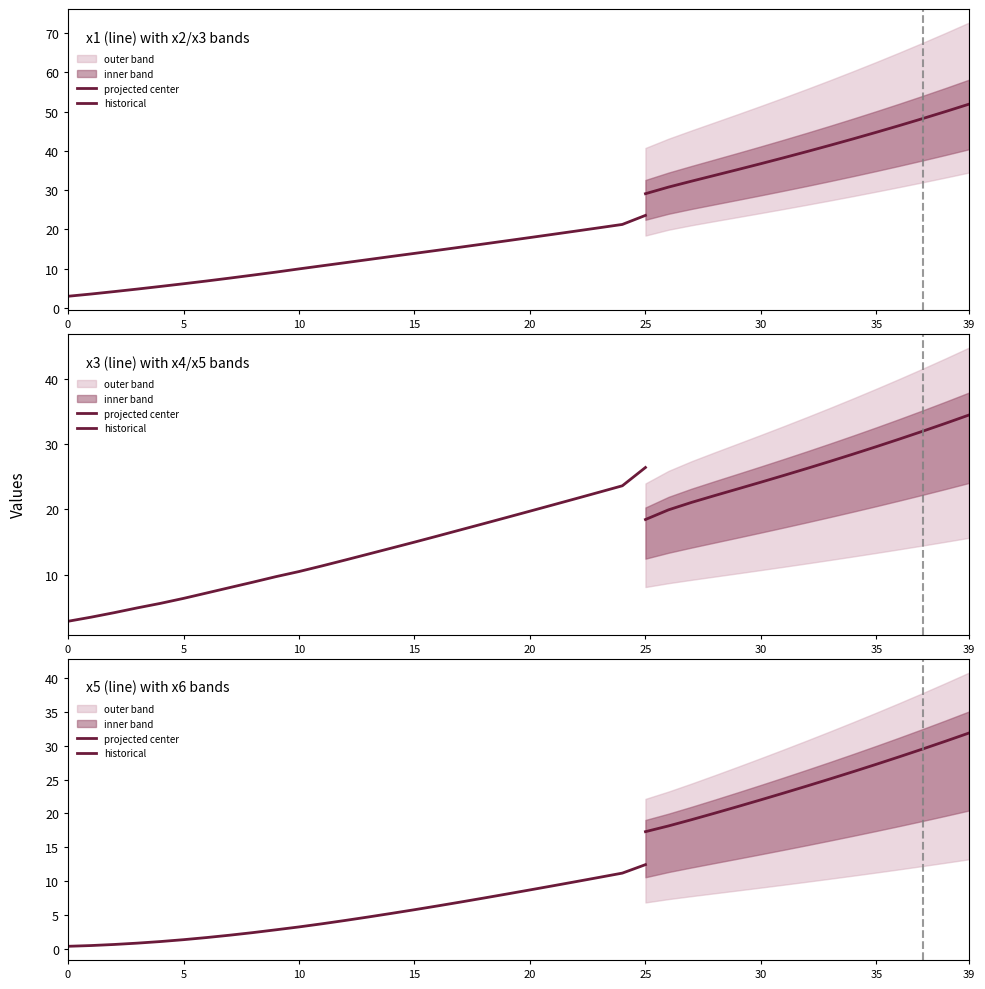

True or false: x5 and x1 intersect in this chart.

False